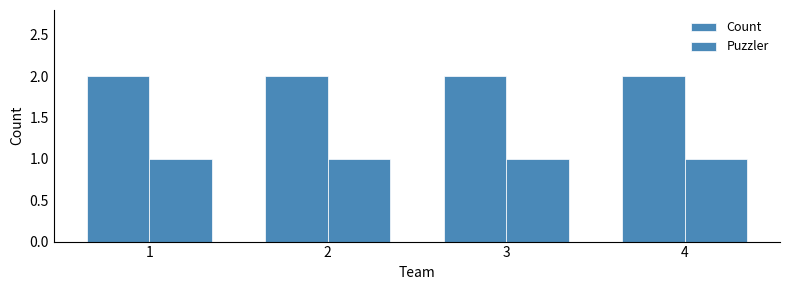

Rank the series at 4 from lowest to highest value.

Puzzler, Count